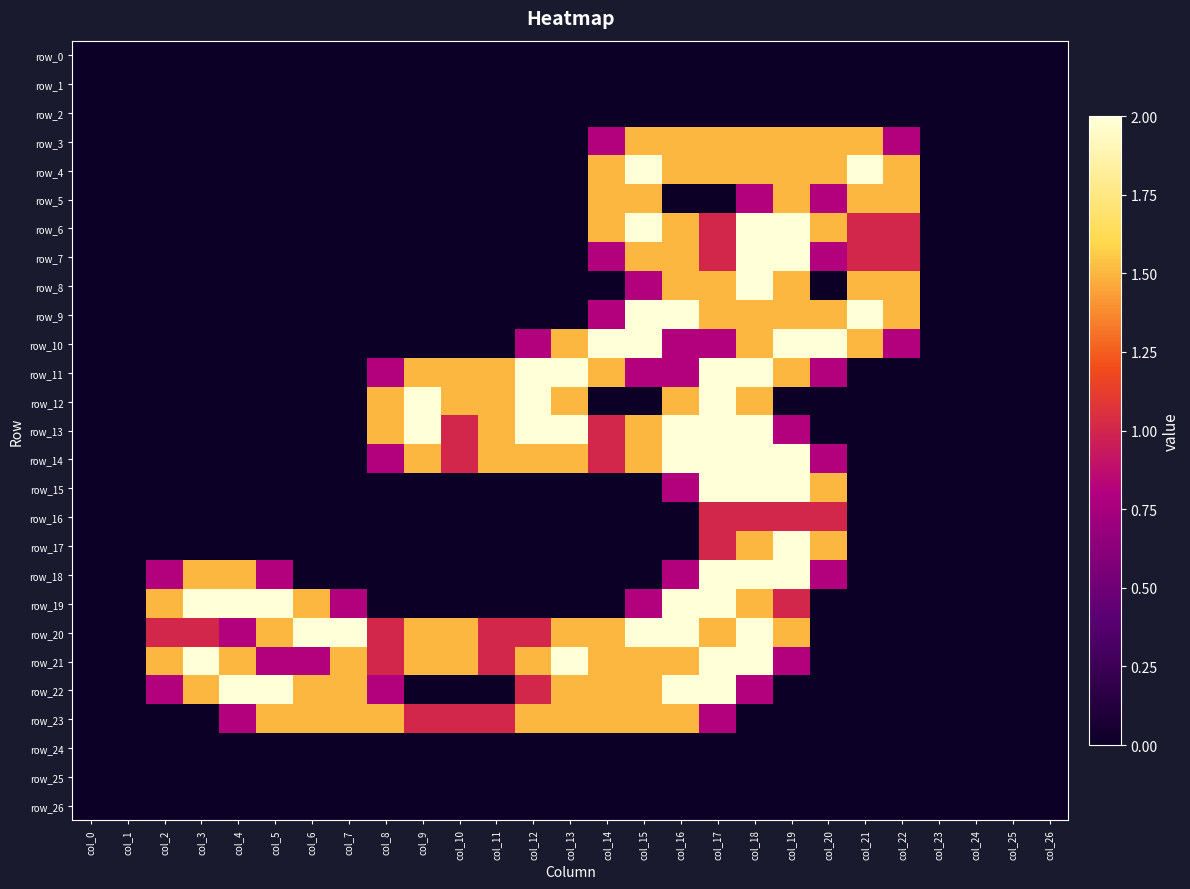

Reading right to left, what are all the values shown in this chart?

row_0: col_26=0.0	col_25=0.0	col_24=0.0	col_23=0.0	col_22=0.0	col_21=0.0	col_20=0.0	col_19=0.0	col_18=0.0	col_17=0.0	col_16=0.0	col_15=0.0	col_14=0.0	col_13=0.0	col_12=0.0	col_11=0.0	col_10=0.0	col_9=0.0	col_8=0.0	col_7=0.0	col_6=0.0	col_5=0.0	col_4=0.0	col_3=0.0	col_2=0.0	col_1=0.0	col_0=0.0
row_1: col_26=0.0	col_25=0.0	col_24=0.0	col_23=0.0	col_22=0.0	col_21=0.0	col_20=0.0	col_19=0.0	col_18=0.0	col_17=0.0	col_16=0.0	col_15=0.0	col_14=0.0	col_13=0.0	col_12=0.0	col_11=0.0	col_10=0.0	col_9=0.0	col_8=0.0	col_7=0.0	col_6=0.0	col_5=0.0	col_4=0.0	col_3=0.0	col_2=0.0	col_1=0.0	col_0=0.0
row_2: col_26=0.0	col_25=0.0	col_24=0.0	col_23=0.0	col_22=0.0	col_21=0.0	col_20=0.0	col_19=0.0	col_18=0.0	col_17=0.0	col_16=0.0	col_15=0.0	col_14=0.0	col_13=0.0	col_12=0.0	col_11=0.0	col_10=0.0	col_9=0.0	col_8=0.0	col_7=0.0	col_6=0.0	col_5=0.0	col_4=0.0	col_3=0.0	col_2=0.0	col_1=0.0	col_0=0.0
row_3: col_26=0.0	col_25=0.0	col_24=0.0	col_23=0.0	col_22=0.8	col_21=1.5	col_20=1.5	col_19=1.5	col_18=1.5	col_17=1.5	col_16=1.5	col_15=1.5	col_14=0.8	col_13=0.0	col_12=0.0	col_11=0.0	col_10=0.0	col_9=0.0	col_8=0.0	col_7=0.0	col_6=0.0	col_5=0.0	col_4=0.0	col_3=0.0	col_2=0.0	col_1=0.0	col_0=0.0
row_4: col_26=0.0	col_25=0.0	col_24=0.0	col_23=0.0	col_22=1.5	col_21=2.0	col_20=1.5	col_19=1.5	col_18=1.5	col_17=1.5	col_16=1.5	col_15=2.0	col_14=1.5	col_13=0.0	col_12=0.0	col_11=0.0	col_10=0.0	col_9=0.0	col_8=0.0	col_7=0.0	col_6=0.0	col_5=0.0	col_4=0.0	col_3=0.0	col_2=0.0	col_1=0.0	col_0=0.0
row_5: col_26=0.0	col_25=0.0	col_24=0.0	col_23=0.0	col_22=1.5	col_21=1.5	col_20=0.8	col_19=1.5	col_18=0.8	col_17=0.0	col_16=0.0	col_15=1.5	col_14=1.5	col_13=0.0	col_12=0.0	col_11=0.0	col_10=0.0	col_9=0.0	col_8=0.0	col_7=0.0	col_6=0.0	col_5=0.0	col_4=0.0	col_3=0.0	col_2=0.0	col_1=0.0	col_0=0.0
row_6: col_26=0.0	col_25=0.0	col_24=0.0	col_23=0.0	col_22=1.0	col_21=1.0	col_20=1.5	col_19=2.0	col_18=2.0	col_17=1.0	col_16=1.5	col_15=2.0	col_14=1.5	col_13=0.0	col_12=0.0	col_11=0.0	col_10=0.0	col_9=0.0	col_8=0.0	col_7=0.0	col_6=0.0	col_5=0.0	col_4=0.0	col_3=0.0	col_2=0.0	col_1=0.0	col_0=0.0
row_7: col_26=0.0	col_25=0.0	col_24=0.0	col_23=0.0	col_22=1.0	col_21=1.0	col_20=0.8	col_19=2.0	col_18=2.0	col_17=1.0	col_16=1.5	col_15=1.5	col_14=0.8	col_13=0.0	col_12=0.0	col_11=0.0	col_10=0.0	col_9=0.0	col_8=0.0	col_7=0.0	col_6=0.0	col_5=0.0	col_4=0.0	col_3=0.0	col_2=0.0	col_1=0.0	col_0=0.0
row_8: col_26=0.0	col_25=0.0	col_24=0.0	col_23=0.0	col_22=1.5	col_21=1.5	col_20=0.0	col_19=1.5	col_18=2.0	col_17=1.5	col_16=1.5	col_15=0.8	col_14=0.0	col_13=0.0	col_12=0.0	col_11=0.0	col_10=0.0	col_9=0.0	col_8=0.0	col_7=0.0	col_6=0.0	col_5=0.0	col_4=0.0	col_3=0.0	col_2=0.0	col_1=0.0	col_0=0.0
row_9: col_26=0.0	col_25=0.0	col_24=0.0	col_23=0.0	col_22=1.5	col_21=2.0	col_20=1.5	col_19=1.5	col_18=1.5	col_17=1.5	col_16=2.0	col_15=2.0	col_14=0.8	col_13=0.0	col_12=0.0	col_11=0.0	col_10=0.0	col_9=0.0	col_8=0.0	col_7=0.0	col_6=0.0	col_5=0.0	col_4=0.0	col_3=0.0	col_2=0.0	col_1=0.0	col_0=0.0
row_10: col_26=0.0	col_25=0.0	col_24=0.0	col_23=0.0	col_22=0.8	col_21=1.5	col_20=2.0	col_19=2.0	col_18=1.5	col_17=0.8	col_16=0.8	col_15=2.0	col_14=2.0	col_13=1.5	col_12=0.8	col_11=0.0	col_10=0.0	col_9=0.0	col_8=0.0	col_7=0.0	col_6=0.0	col_5=0.0	col_4=0.0	col_3=0.0	col_2=0.0	col_1=0.0	col_0=0.0
row_11: col_26=0.0	col_25=0.0	col_24=0.0	col_23=0.0	col_22=0.0	col_21=0.0	col_20=0.8	col_19=1.5	col_18=2.0	col_17=2.0	col_16=0.8	col_15=0.8	col_14=1.5	col_13=2.0	col_12=2.0	col_11=1.5	col_10=1.5	col_9=1.5	col_8=0.8	col_7=0.0	col_6=0.0	col_5=0.0	col_4=0.0	col_3=0.0	col_2=0.0	col_1=0.0	col_0=0.0
row_12: col_26=0.0	col_25=0.0	col_24=0.0	col_23=0.0	col_22=0.0	col_21=0.0	col_20=0.0	col_19=0.0	col_18=1.5	col_17=2.0	col_16=1.5	col_15=0.0	col_14=0.0	col_13=1.5	col_12=2.0	col_11=1.5	col_10=1.5	col_9=2.0	col_8=1.5	col_7=0.0	col_6=0.0	col_5=0.0	col_4=0.0	col_3=0.0	col_2=0.0	col_1=0.0	col_0=0.0
row_13: col_26=0.0	col_25=0.0	col_24=0.0	col_23=0.0	col_22=0.0	col_21=0.0	col_20=0.0	col_19=0.8	col_18=2.0	col_17=2.0	col_16=2.0	col_15=1.5	col_14=1.0	col_13=2.0	col_12=2.0	col_11=1.5	col_10=1.0	col_9=2.0	col_8=1.5	col_7=0.0	col_6=0.0	col_5=0.0	col_4=0.0	col_3=0.0	col_2=0.0	col_1=0.0	col_0=0.0
row_14: col_26=0.0	col_25=0.0	col_24=0.0	col_23=0.0	col_22=0.0	col_21=0.0	col_20=0.8	col_19=2.0	col_18=2.0	col_17=2.0	col_16=2.0	col_15=1.5	col_14=1.0	col_13=1.5	col_12=1.5	col_11=1.5	col_10=1.0	col_9=1.5	col_8=0.8	col_7=0.0	col_6=0.0	col_5=0.0	col_4=0.0	col_3=0.0	col_2=0.0	col_1=0.0	col_0=0.0
row_15: col_26=0.0	col_25=0.0	col_24=0.0	col_23=0.0	col_22=0.0	col_21=0.0	col_20=1.5	col_19=2.0	col_18=2.0	col_17=2.0	col_16=0.8	col_15=0.0	col_14=0.0	col_13=0.0	col_12=0.0	col_11=0.0	col_10=0.0	col_9=0.0	col_8=0.0	col_7=0.0	col_6=0.0	col_5=0.0	col_4=0.0	col_3=0.0	col_2=0.0	col_1=0.0	col_0=0.0
row_16: col_26=0.0	col_25=0.0	col_24=0.0	col_23=0.0	col_22=0.0	col_21=0.0	col_20=1.0	col_19=1.0	col_18=1.0	col_17=1.0	col_16=0.0	col_15=0.0	col_14=0.0	col_13=0.0	col_12=0.0	col_11=0.0	col_10=0.0	col_9=0.0	col_8=0.0	col_7=0.0	col_6=0.0	col_5=0.0	col_4=0.0	col_3=0.0	col_2=0.0	col_1=0.0	col_0=0.0
row_17: col_26=0.0	col_25=0.0	col_24=0.0	col_23=0.0	col_22=0.0	col_21=0.0	col_20=1.5	col_19=2.0	col_18=1.5	col_17=1.0	col_16=0.0	col_15=0.0	col_14=0.0	col_13=0.0	col_12=0.0	col_11=0.0	col_10=0.0	col_9=0.0	col_8=0.0	col_7=0.0	col_6=0.0	col_5=0.0	col_4=0.0	col_3=0.0	col_2=0.0	col_1=0.0	col_0=0.0
row_18: col_26=0.0	col_25=0.0	col_24=0.0	col_23=0.0	col_22=0.0	col_21=0.0	col_20=0.8	col_19=2.0	col_18=2.0	col_17=2.0	col_16=0.8	col_15=0.0	col_14=0.0	col_13=0.0	col_12=0.0	col_11=0.0	col_10=0.0	col_9=0.0	col_8=0.0	col_7=0.0	col_6=0.0	col_5=0.8	col_4=1.5	col_3=1.5	col_2=0.8	col_1=0.0	col_0=0.0
row_19: col_26=0.0	col_25=0.0	col_24=0.0	col_23=0.0	col_22=0.0	col_21=0.0	col_20=0.0	col_19=1.0	col_18=1.5	col_17=2.0	col_16=2.0	col_15=0.8	col_14=0.0	col_13=0.0	col_12=0.0	col_11=0.0	col_10=0.0	col_9=0.0	col_8=0.0	col_7=0.8	col_6=1.5	col_5=2.0	col_4=2.0	col_3=2.0	col_2=1.5	col_1=0.0	col_0=0.0
row_20: col_26=0.0	col_25=0.0	col_24=0.0	col_23=0.0	col_22=0.0	col_21=0.0	col_20=0.0	col_19=1.5	col_18=2.0	col_17=1.5	col_16=2.0	col_15=2.0	col_14=1.5	col_13=1.5	col_12=1.0	col_11=1.0	col_10=1.5	col_9=1.5	col_8=1.0	col_7=2.0	col_6=2.0	col_5=1.5	col_4=0.8	col_3=1.0	col_2=1.0	col_1=0.0	col_0=0.0
row_21: col_26=0.0	col_25=0.0	col_24=0.0	col_23=0.0	col_22=0.0	col_21=0.0	col_20=0.0	col_19=0.8	col_18=2.0	col_17=2.0	col_16=1.5	col_15=1.5	col_14=1.5	col_13=2.0	col_12=1.5	col_11=1.0	col_10=1.5	col_9=1.5	col_8=1.0	col_7=1.5	col_6=0.8	col_5=0.8	col_4=1.5	col_3=2.0	col_2=1.5	col_1=0.0	col_0=0.0
row_22: col_26=0.0	col_25=0.0	col_24=0.0	col_23=0.0	col_22=0.0	col_21=0.0	col_20=0.0	col_19=0.0	col_18=0.8	col_17=2.0	col_16=2.0	col_15=1.5	col_14=1.5	col_13=1.5	col_12=1.0	col_11=0.0	col_10=0.0	col_9=0.0	col_8=0.8	col_7=1.5	col_6=1.5	col_5=2.0	col_4=2.0	col_3=1.5	col_2=0.8	col_1=0.0	col_0=0.0
row_23: col_26=0.0	col_25=0.0	col_24=0.0	col_23=0.0	col_22=0.0	col_21=0.0	col_20=0.0	col_19=0.0	col_18=0.0	col_17=0.8	col_16=1.5	col_15=1.5	col_14=1.5	col_13=1.5	col_12=1.5	col_11=1.0	col_10=1.0	col_9=1.0	col_8=1.5	col_7=1.5	col_6=1.5	col_5=1.5	col_4=0.8	col_3=0.0	col_2=0.0	col_1=0.0	col_0=0.0
row_24: col_26=0.0	col_25=0.0	col_24=0.0	col_23=0.0	col_22=0.0	col_21=0.0	col_20=0.0	col_19=0.0	col_18=0.0	col_17=0.0	col_16=0.0	col_15=0.0	col_14=0.0	col_13=0.0	col_12=0.0	col_11=0.0	col_10=0.0	col_9=0.0	col_8=0.0	col_7=0.0	col_6=0.0	col_5=0.0	col_4=0.0	col_3=0.0	col_2=0.0	col_1=0.0	col_0=0.0
row_25: col_26=0.0	col_25=0.0	col_24=0.0	col_23=0.0	col_22=0.0	col_21=0.0	col_20=0.0	col_19=0.0	col_18=0.0	col_17=0.0	col_16=0.0	col_15=0.0	col_14=0.0	col_13=0.0	col_12=0.0	col_11=0.0	col_10=0.0	col_9=0.0	col_8=0.0	col_7=0.0	col_6=0.0	col_5=0.0	col_4=0.0	col_3=0.0	col_2=0.0	col_1=0.0	col_0=0.0
row_26: col_26=0.0	col_25=0.0	col_24=0.0	col_23=0.0	col_22=0.0	col_21=0.0	col_20=0.0	col_19=0.0	col_18=0.0	col_17=0.0	col_16=0.0	col_15=0.0	col_14=0.0	col_13=0.0	col_12=0.0	col_11=0.0	col_10=0.0	col_9=0.0	col_8=0.0	col_7=0.0	col_6=0.0	col_5=0.0	col_4=0.0	col_3=0.0	col_2=0.0	col_1=0.0	col_0=0.0